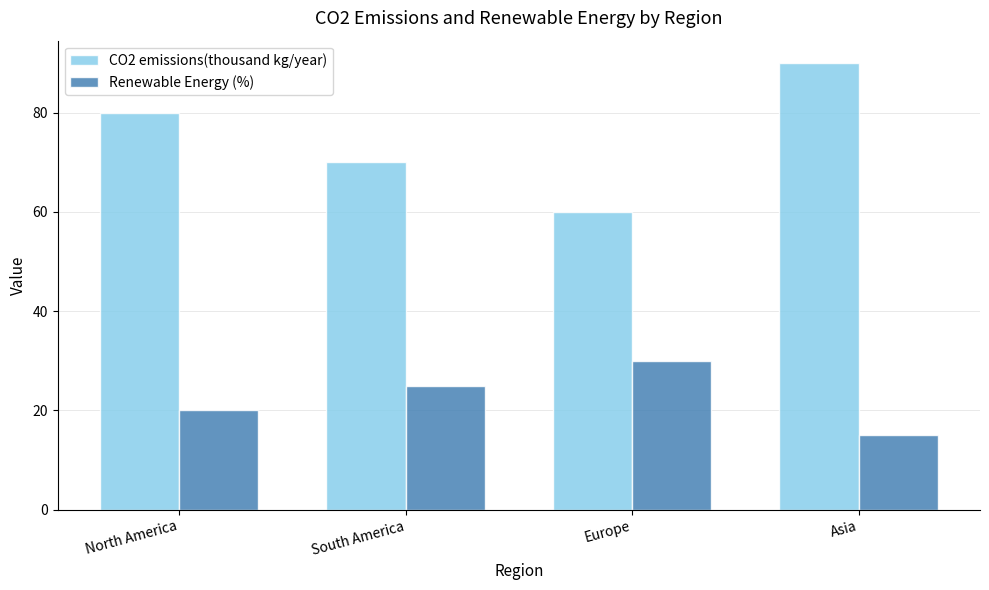

What is the smallest value displayed?

15